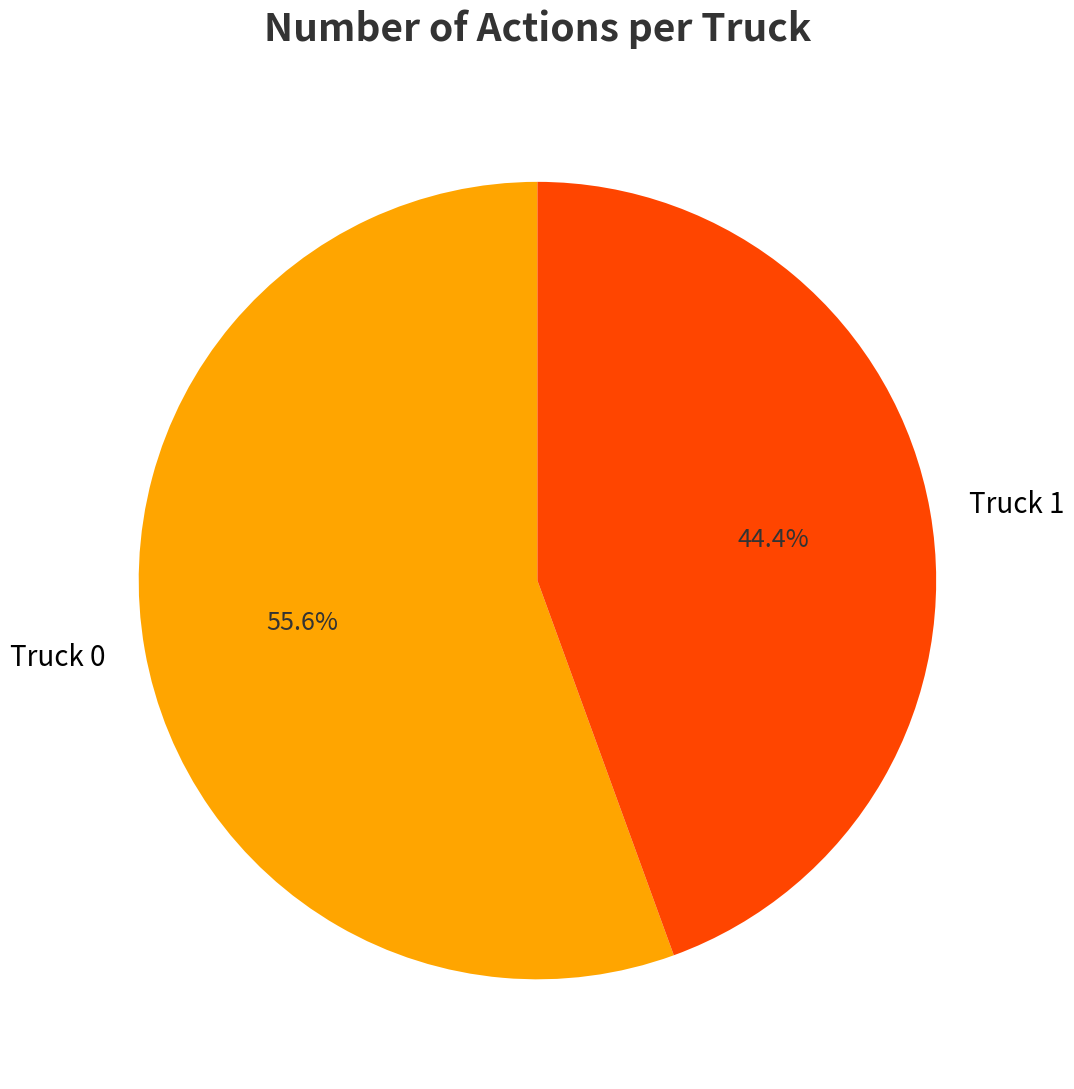

Does Truck 0 account for over 50% of the chart?

Yes